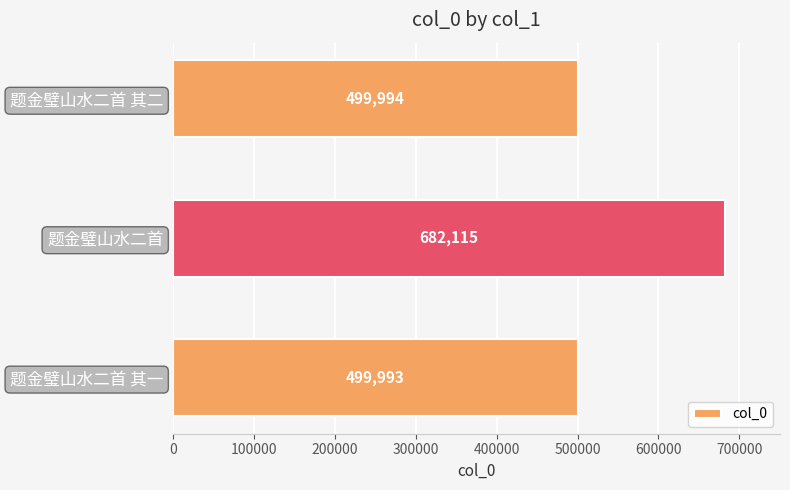

At which category does the chart reach its peak across all series?

题金璧山水二首